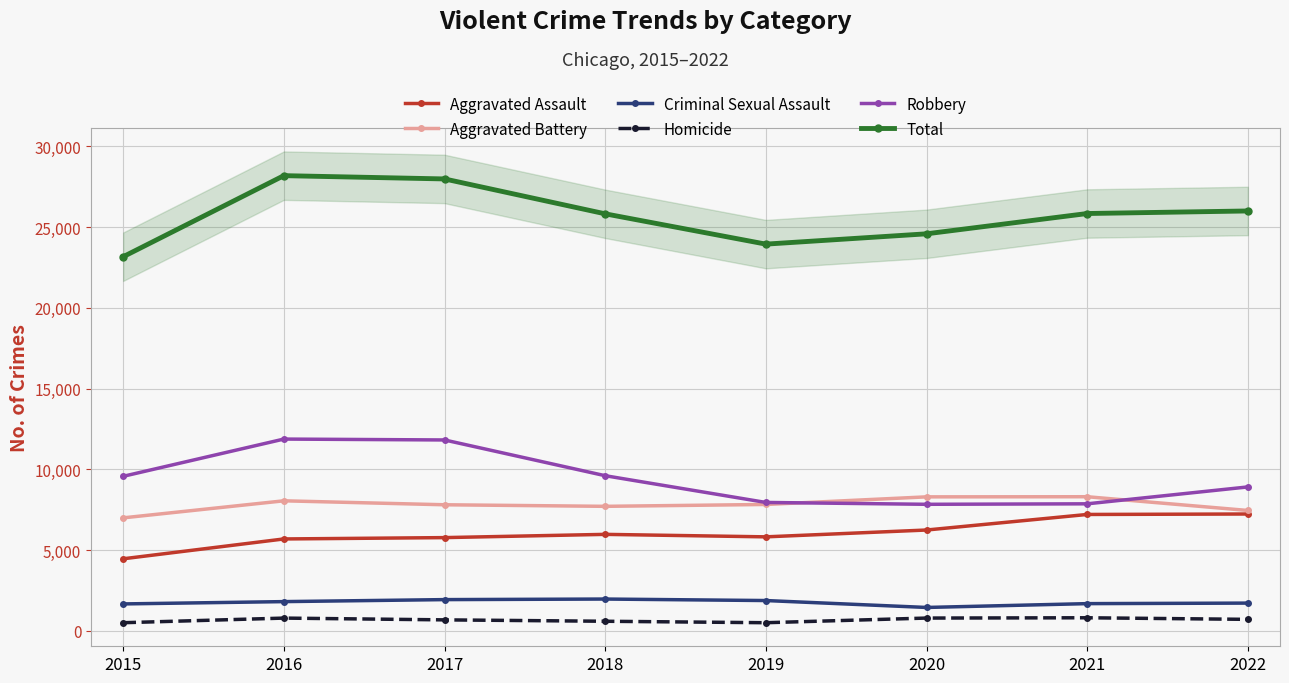

In Robbery, how many points are lower than both neighbors (excluding endpoints)?

1